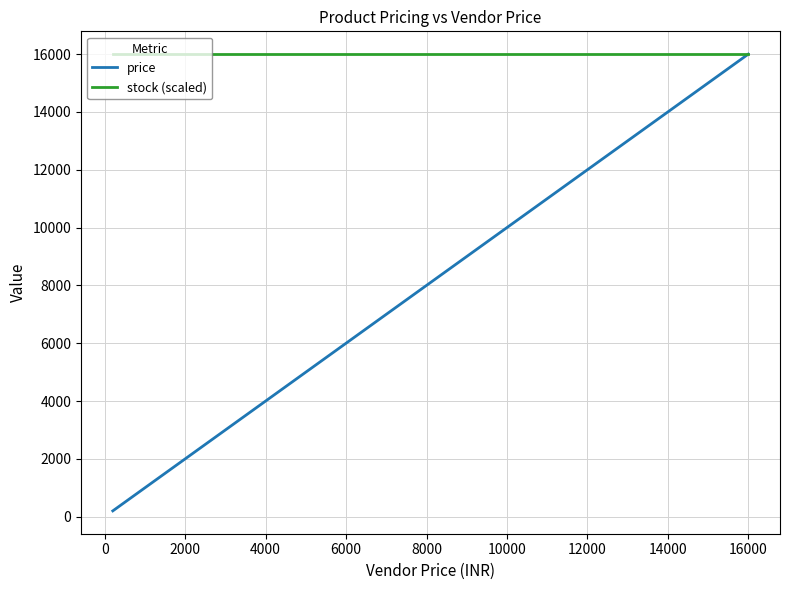

Is it true that stock (scaled) equals 6480 at 8000?

False